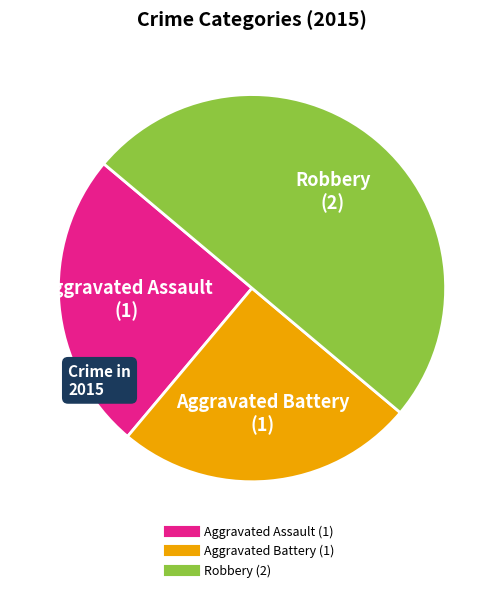

Is the sum of Aggravated Battery and Robbery greater than half?

Yes